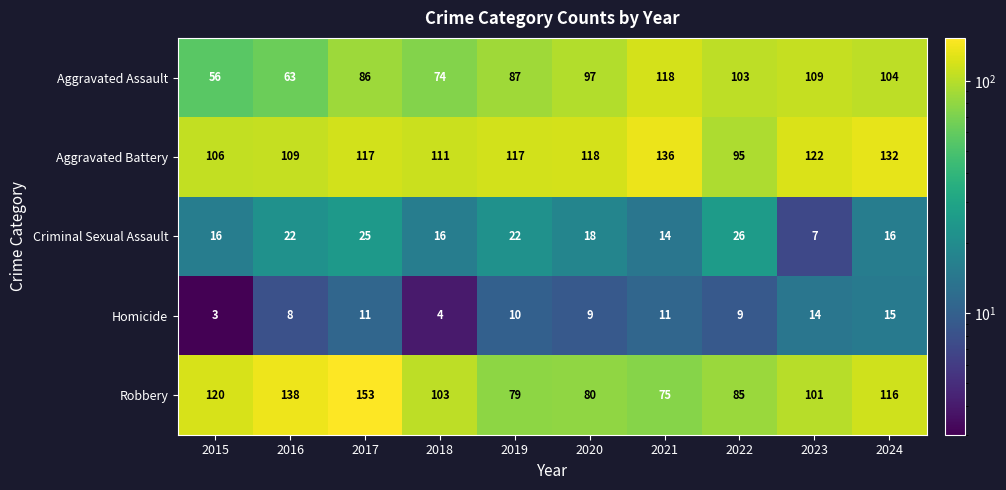

List the labels in order of Aggravated Assault value, smallest first.

2015, 2016, 2018, 2017, 2019, 2020, 2022, 2024, 2023, 2021